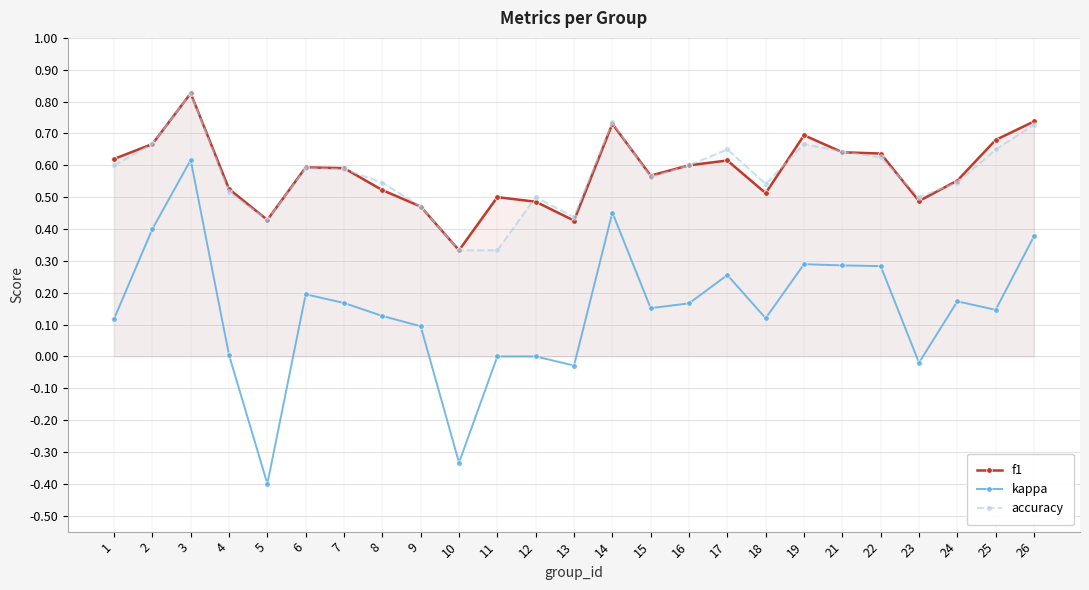

Which series changed the most between 4 and 18?

kappa